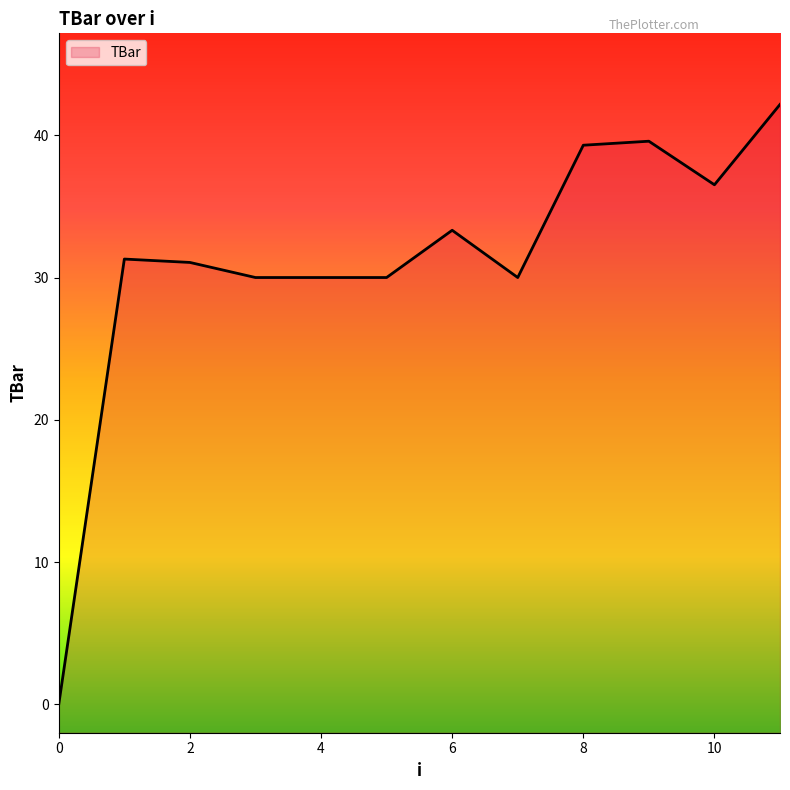

What is the value of the 7th point from the left?

33.3